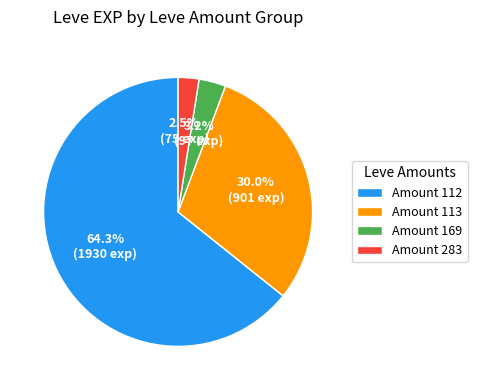

What is the largest slice in the pie chart?

Amount 112